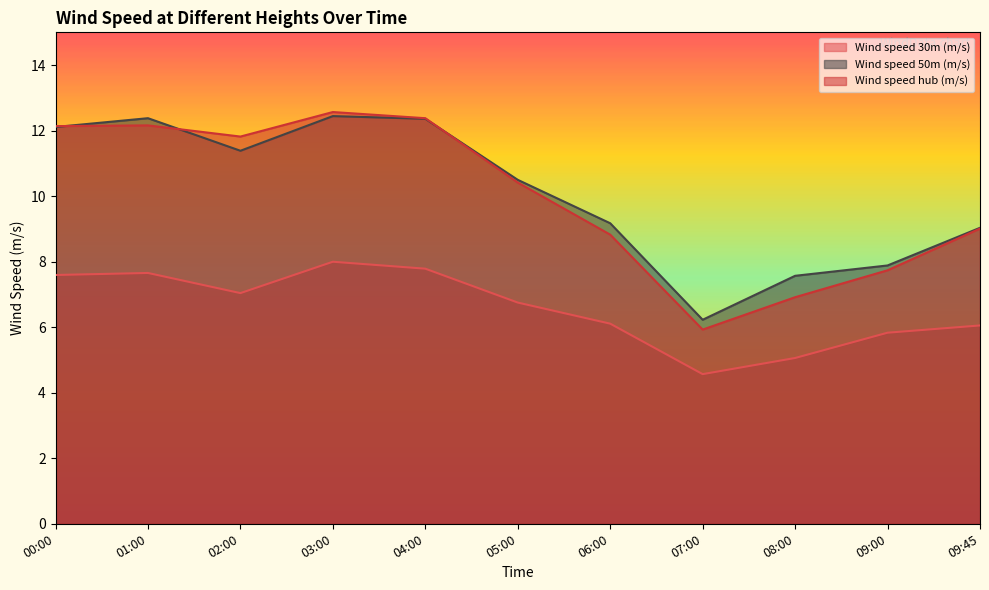

What are all the series names shown in the legend?

Wind speed 30m (m/s), Wind speed 50m (m/s), Wind speed hub (m/s)